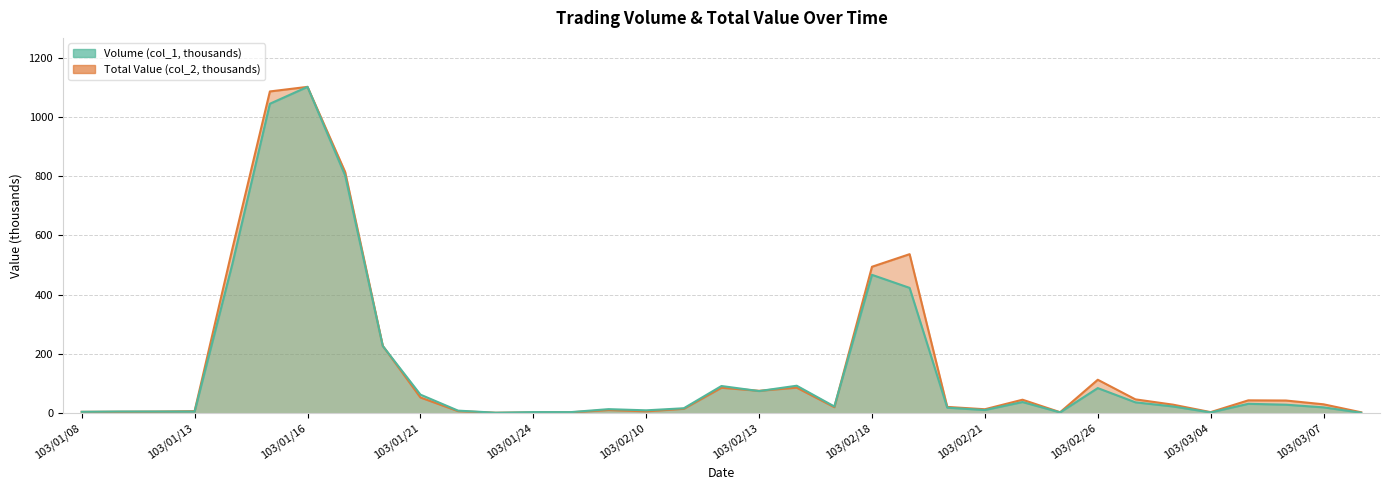

Where do Volume (col_1, thousands) and Total Value (col_2, thousands) first cross each other?

103/01/10 and 103/01/13